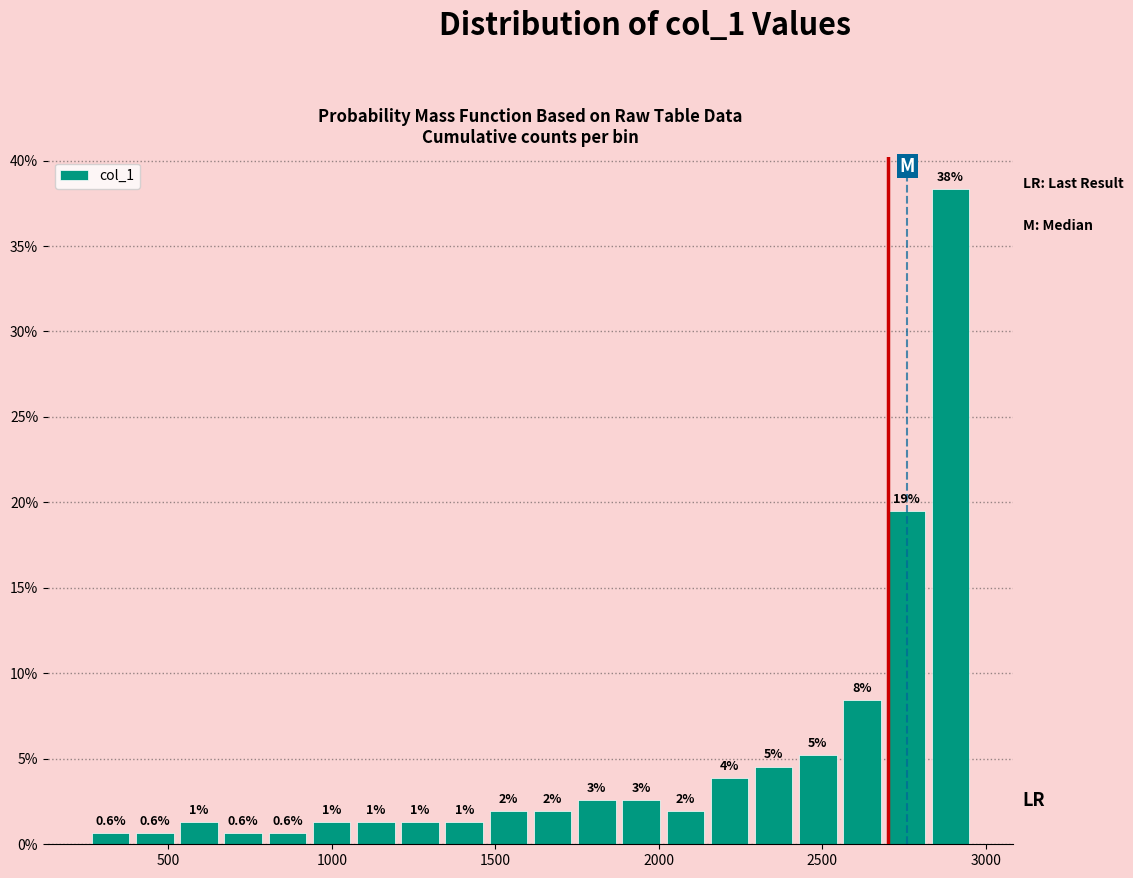

Around what value on the x-axis is the tallest bar? Give the approximate position of its centre, as read against the axis.

2900